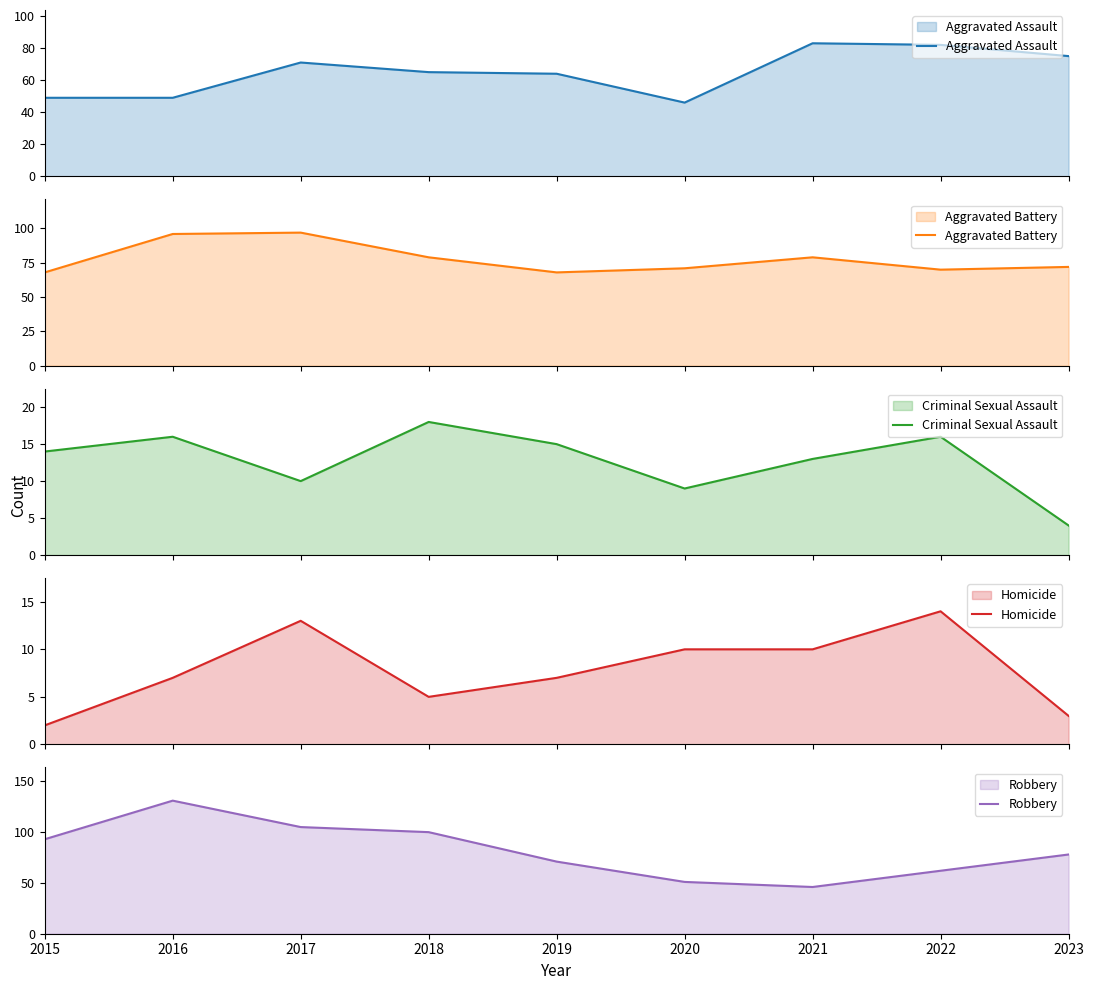

Reading left to right, what are all the values shown in this chart?

Aggravated Assault: 49	49	71	65	64	46	83	82	75
Aggravated Battery: 68	96	97	79	68	71	79	70	72
Criminal Sexual Assault: 14	16	10	18	15	9	13	16	4
Homicide: 2	7	13	5	7	10	10	14	3
Robbery: 93	131	105	100	71	51	46	62	78